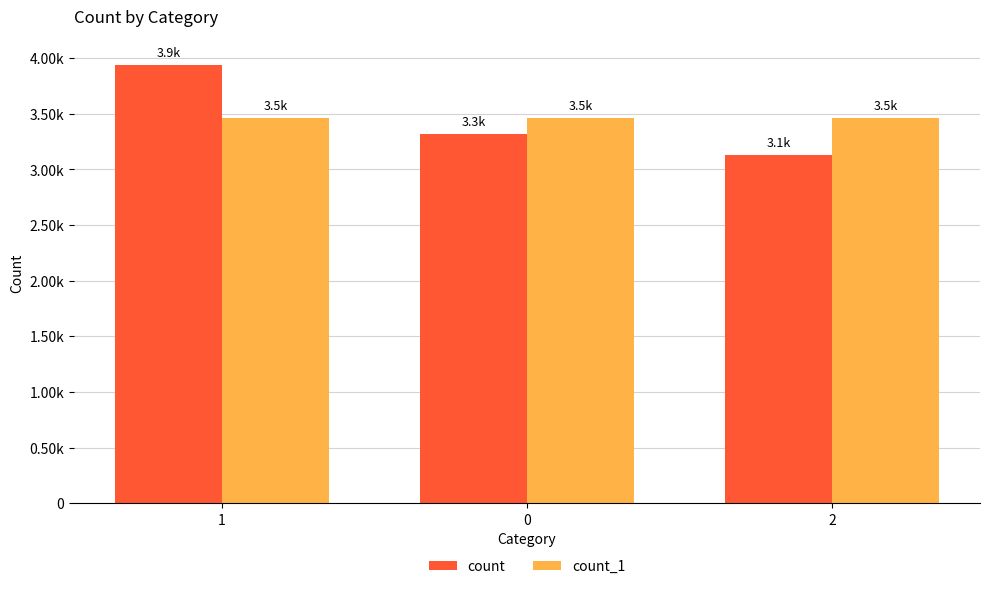

What is the average value of the count series?

3461